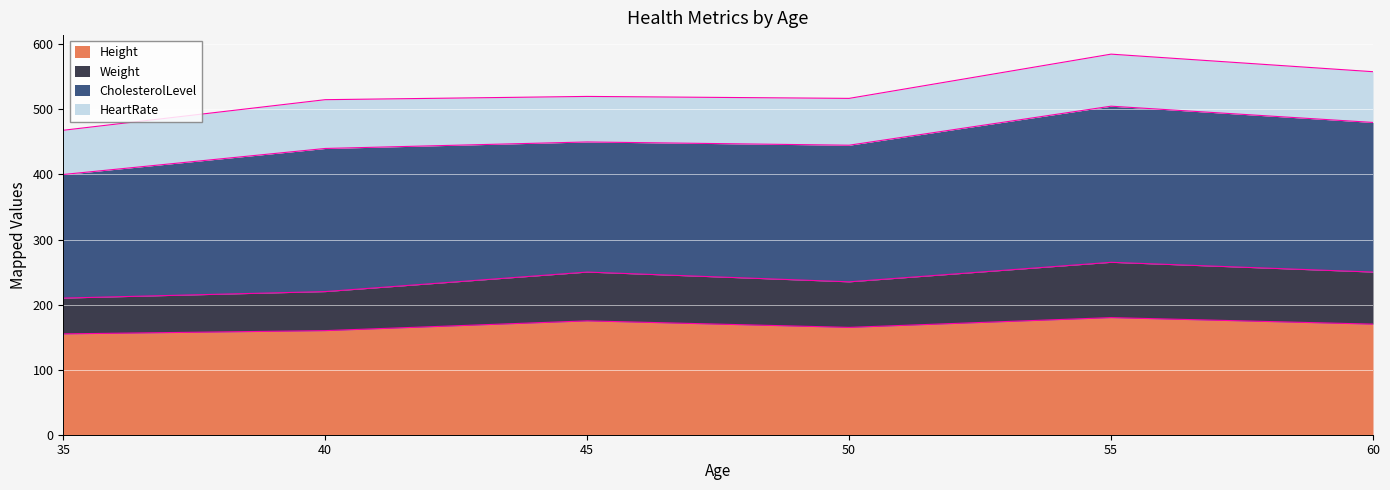

What are all the series names shown in the legend?

Height, Weight, CholesterolLevel, HeartRate